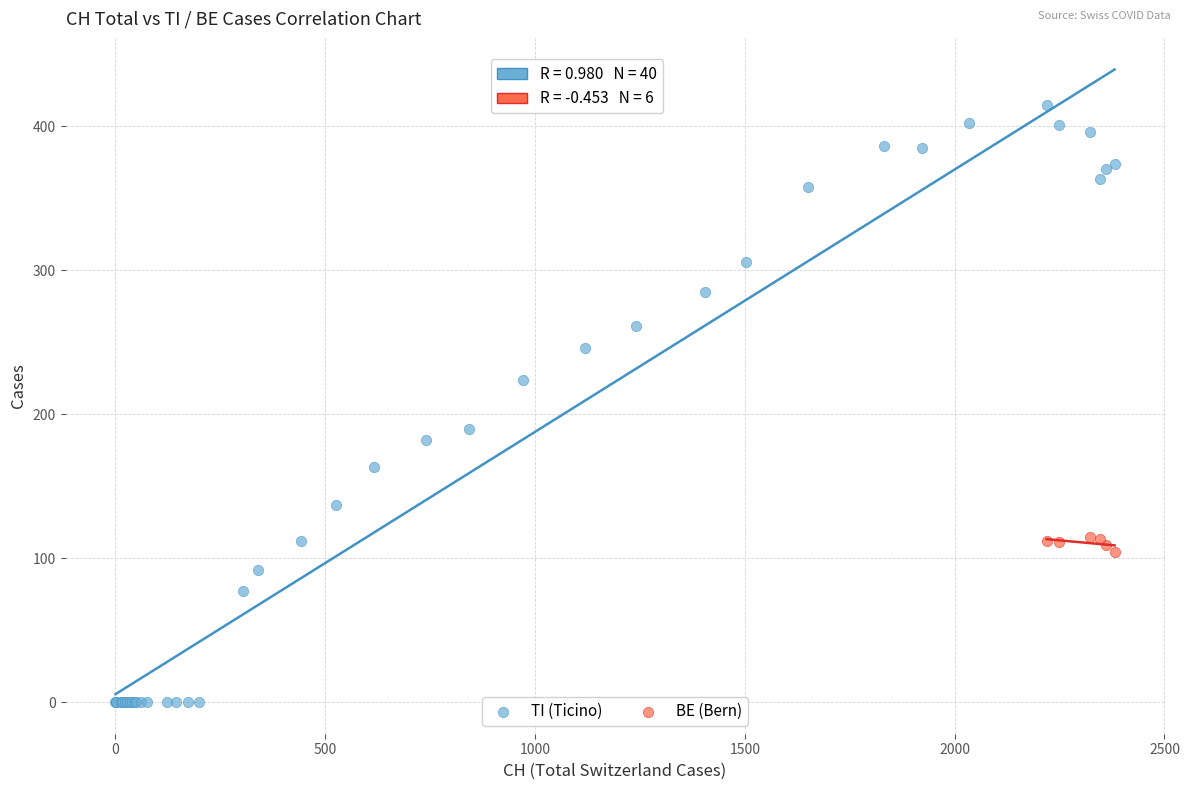

Which series contains the highest Y value?

TI (Ticino)